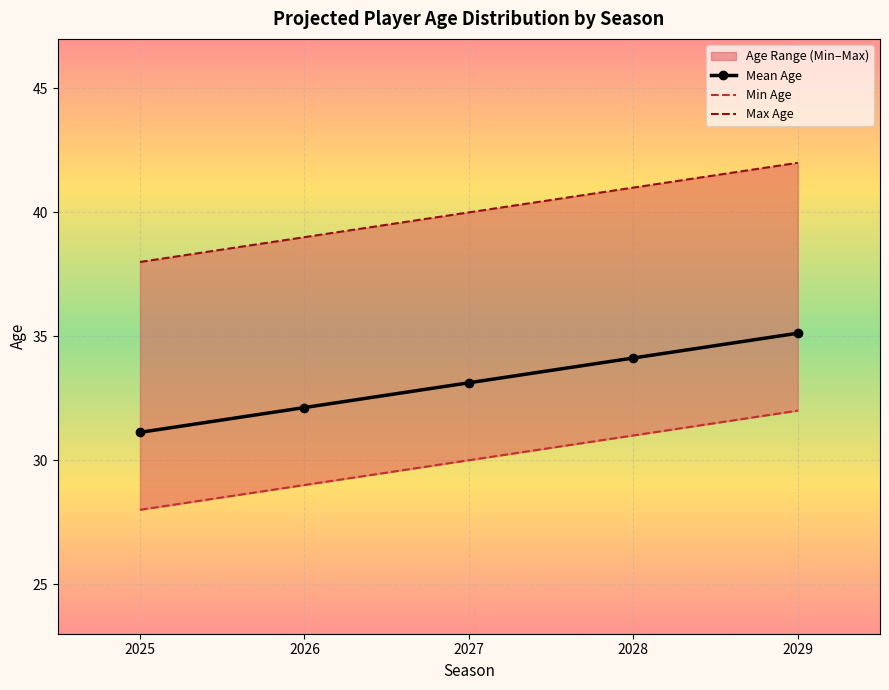

Read the Max Age value at 2028.

41.0